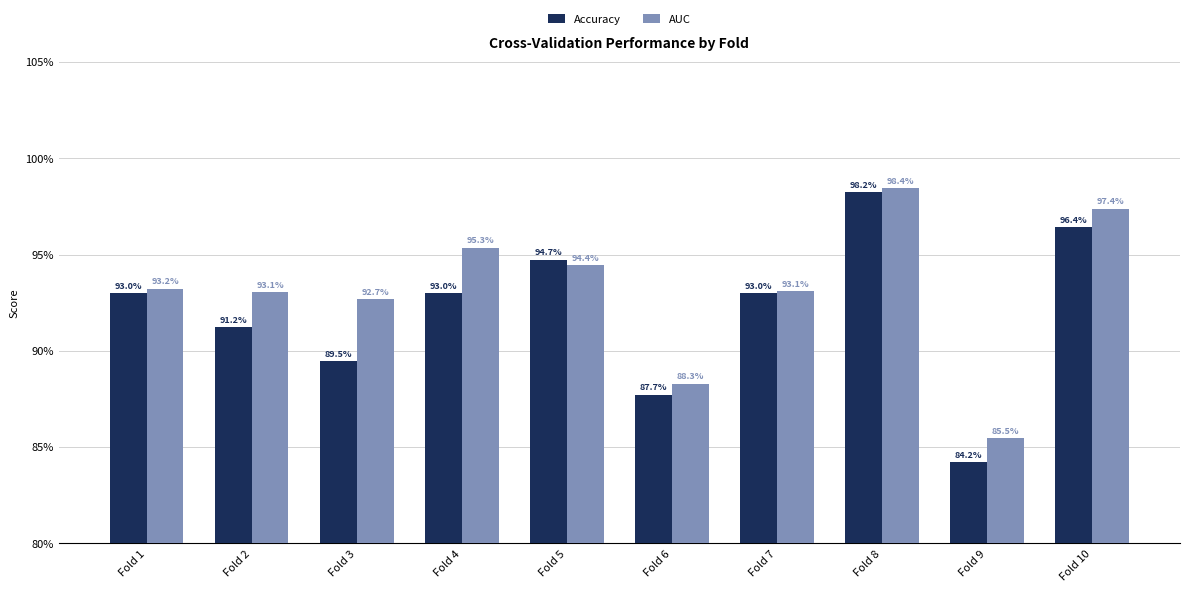

What is the value of the Accuracy bar at the 5th from the left?

0.9